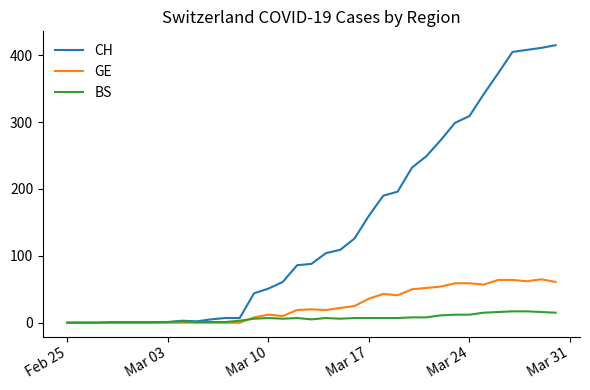

Which series has the widest spread of values?

CH